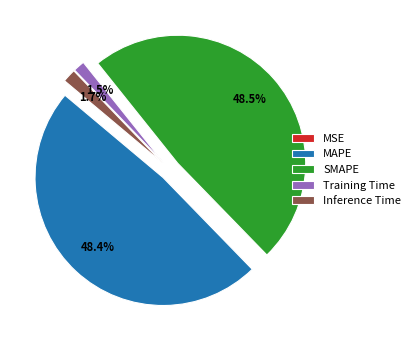

To the nearest percent, what is the difference between the largest and smallest slice percentages?

48%